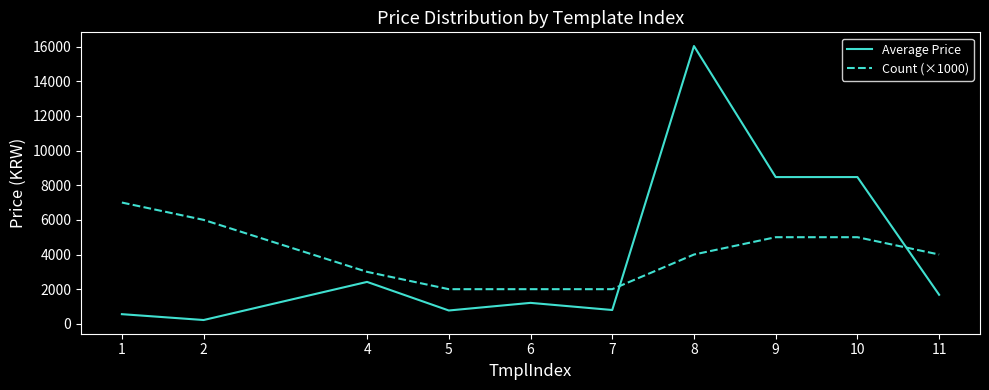

Which series changed the most between 4 and 10?

Average Price